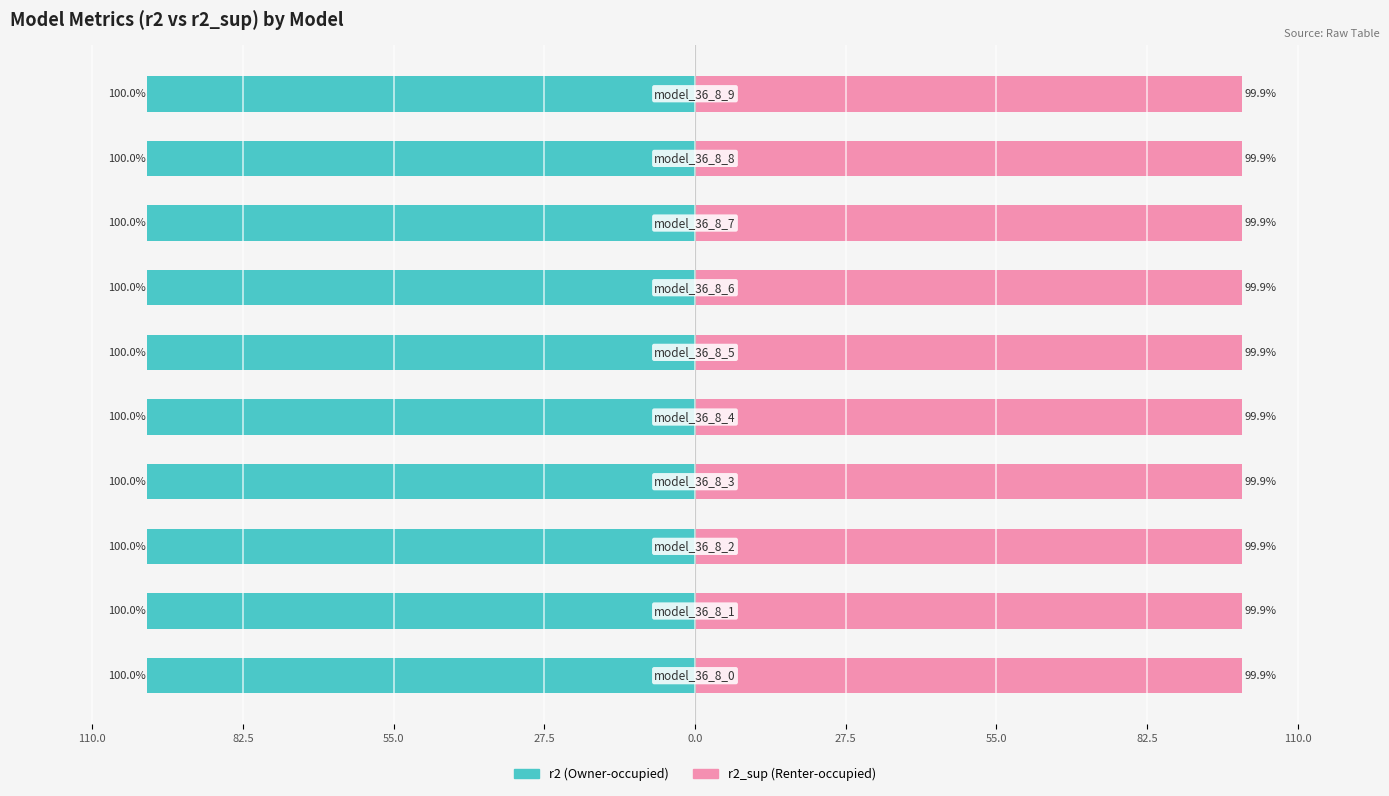

At which category is the sum across all series the highest?

model_36_8_0